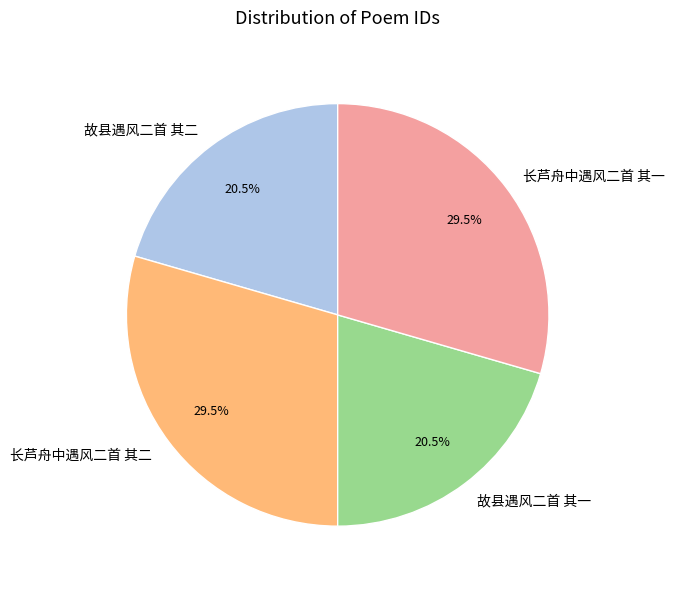

How many segments does this pie chart have?

4